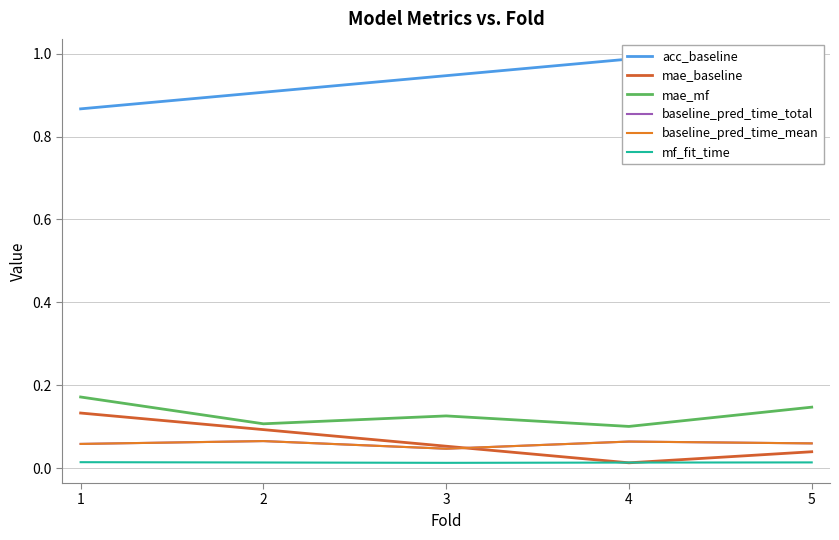

Which series has the widest spread of values?

acc_baseline